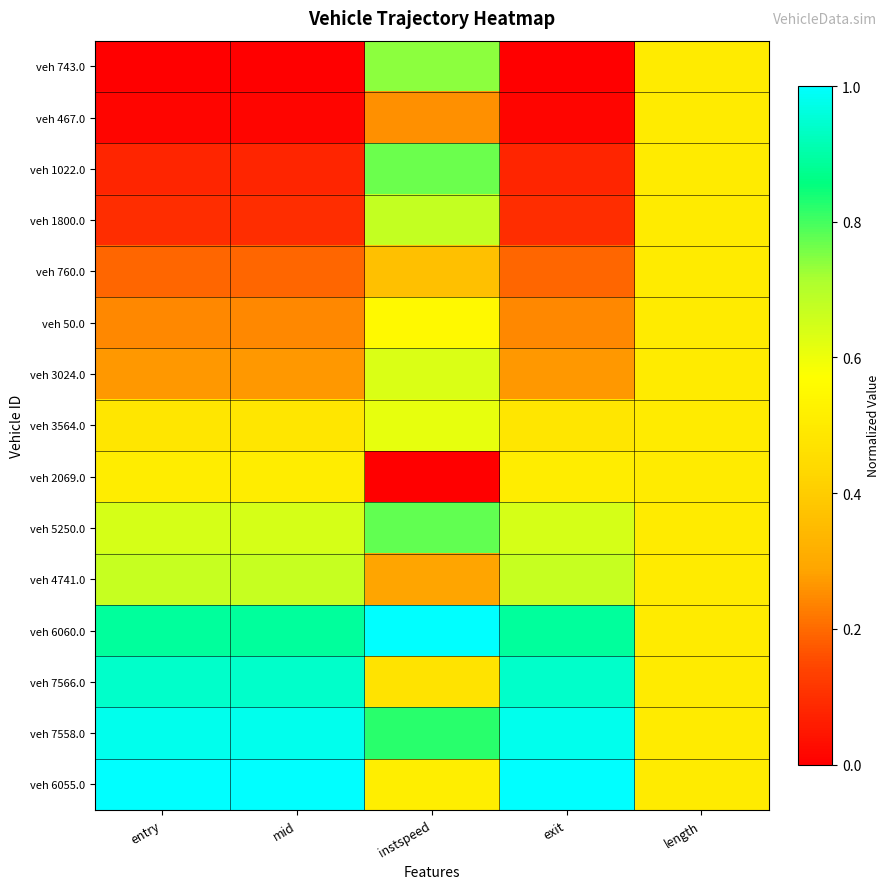

How many data points does each series have?

5